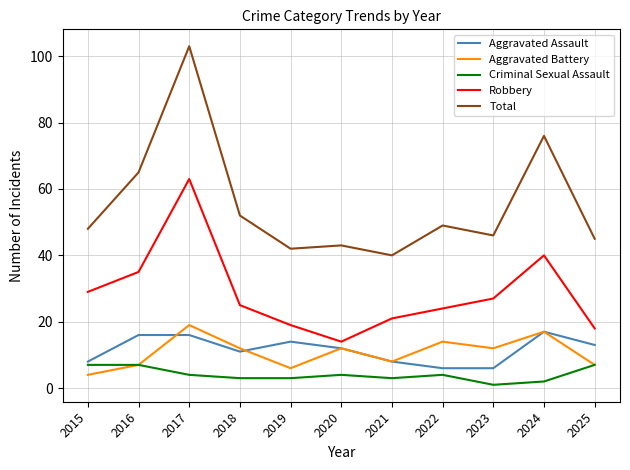

What is the average value of the Criminal Sexual Assault series?

4